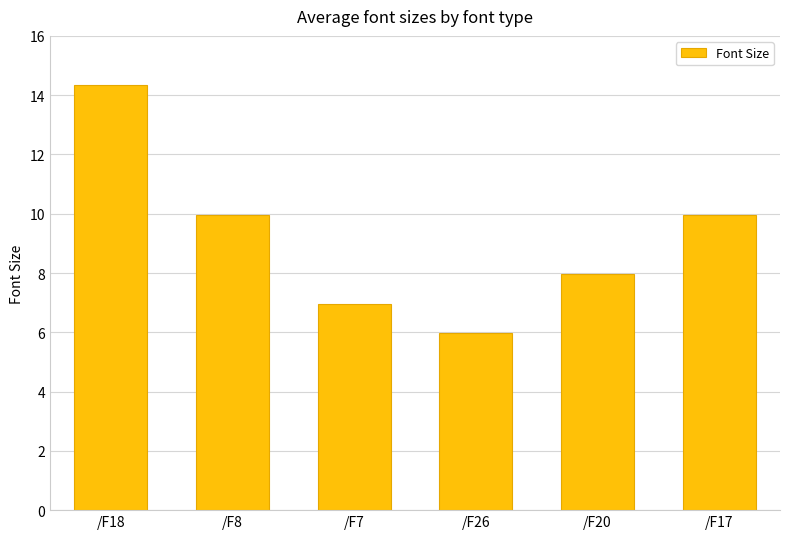

What is the value of the 5th bar from the left?

8.0